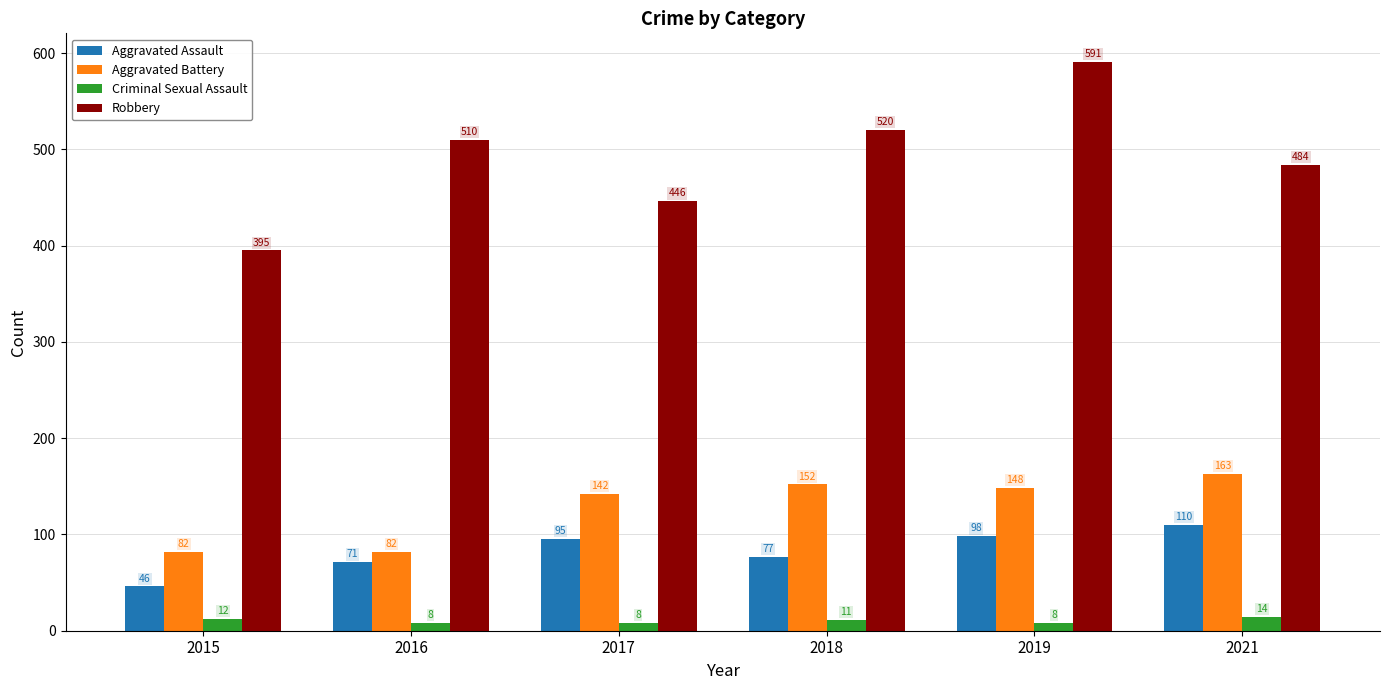

Reading left to right, what are all the values shown in this chart?

Aggravated Assault: 2015=46	2016=71	2017=95	2018=77	2019=98	2021=110
Aggravated Battery: 2015=82	2016=82	2017=142	2018=152	2019=148	2021=163
Criminal Sexual Assault: 2015=12	2016=8	2017=8	2018=11	2019=8	2021=14
Robbery: 2015=395	2016=510	2017=446	2018=520	2019=591	2021=484